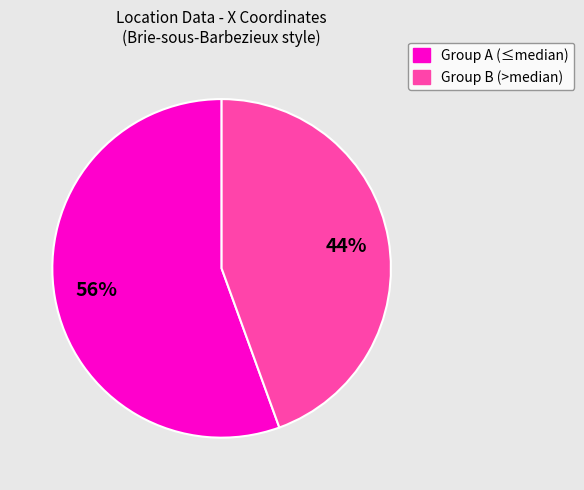

Does any single category account for the majority?

Yes